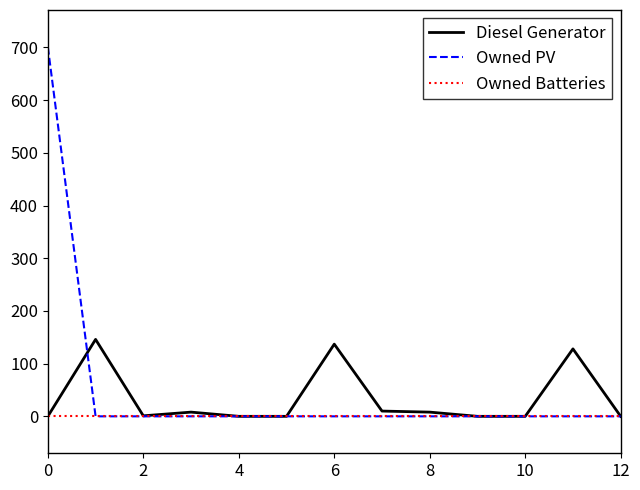

How many lines are shown in the chart?

3